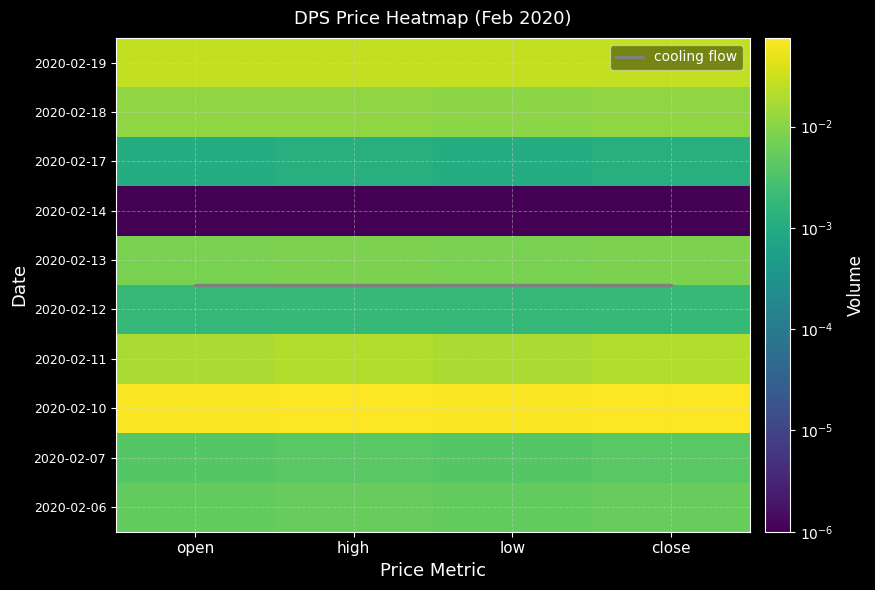

What is the greatest value displayed?

0.1